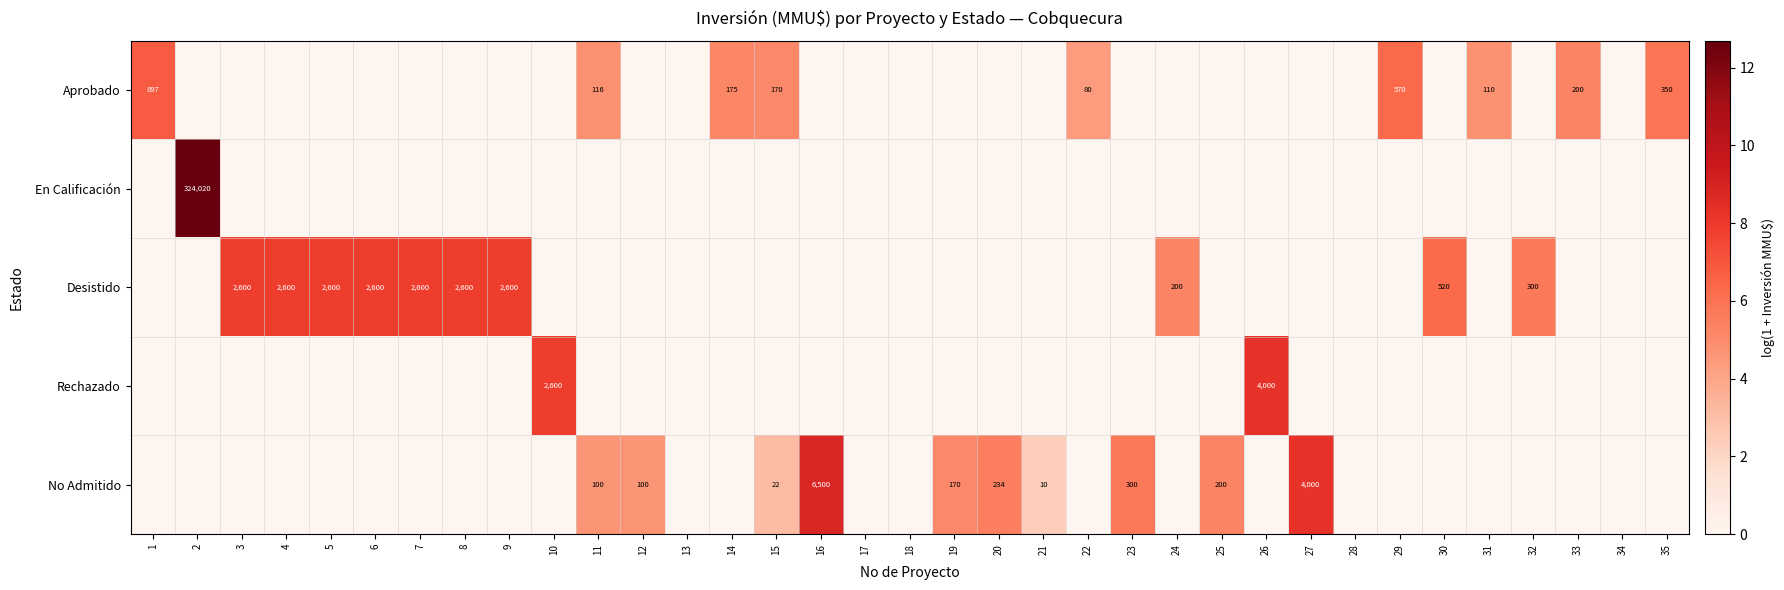

The value of Rechazado at 31 is 4.8. True or false?

False